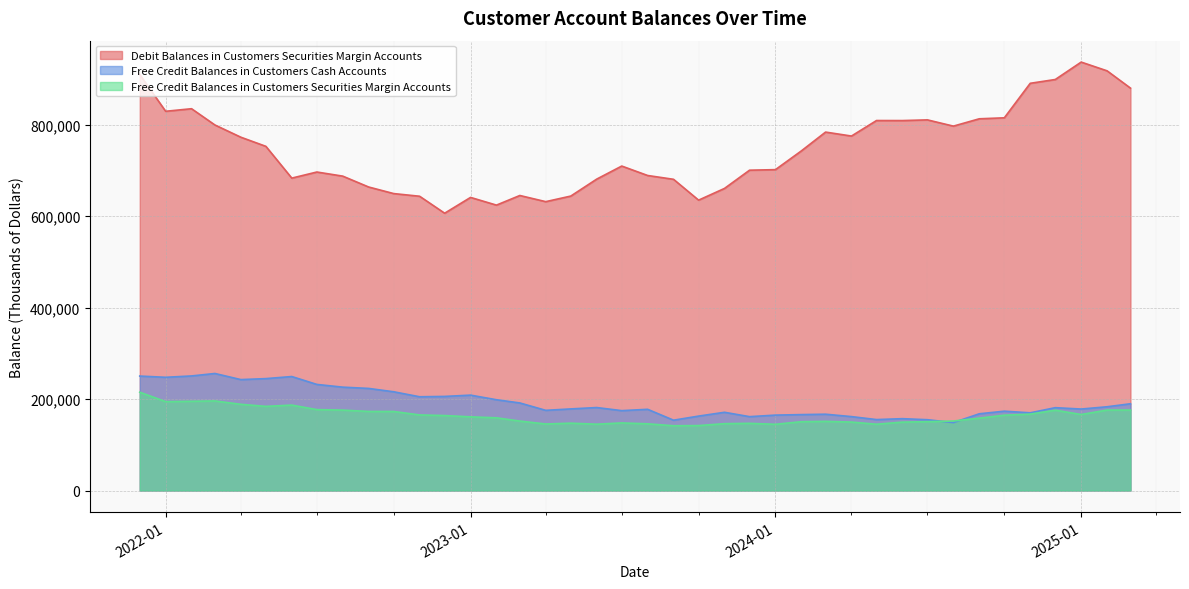

What is the sum of all Free Credit Balances in Customers Cash Accounts values?

7707851